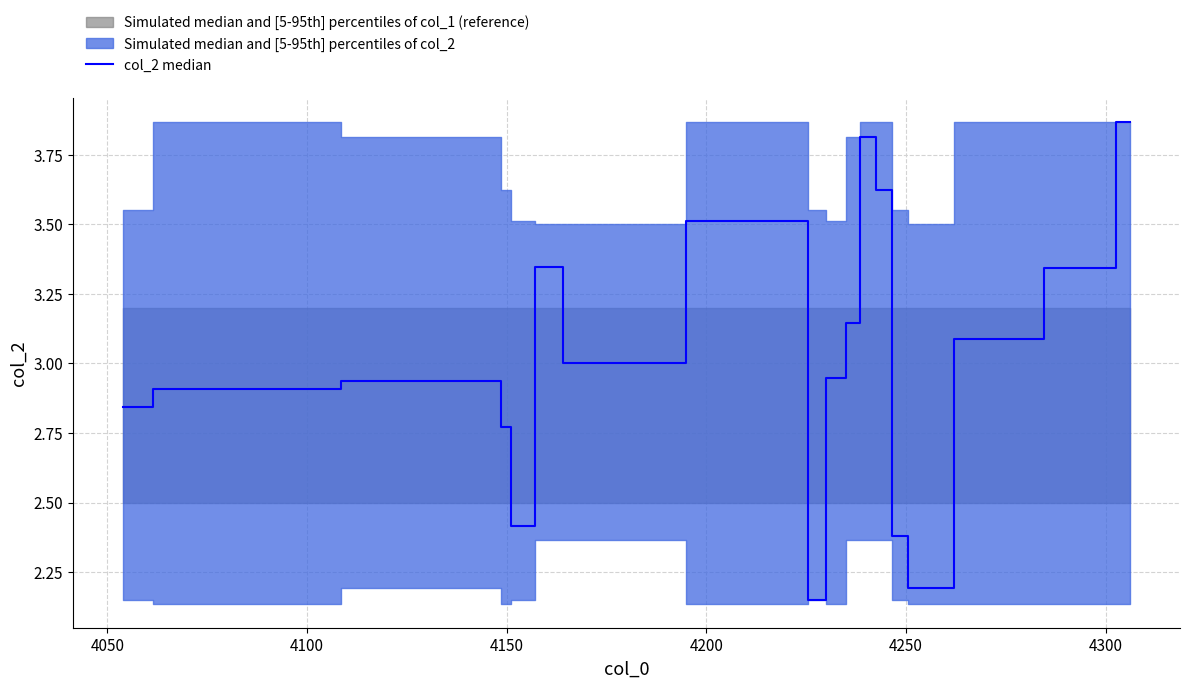

True or false: there are more than 0 points higher than both neighbors.

True